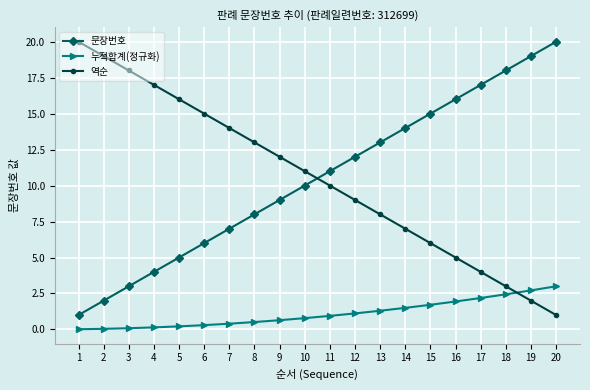

Between which two adjacent categories do 문장번호 and 역순 first intersect?

10 and 11